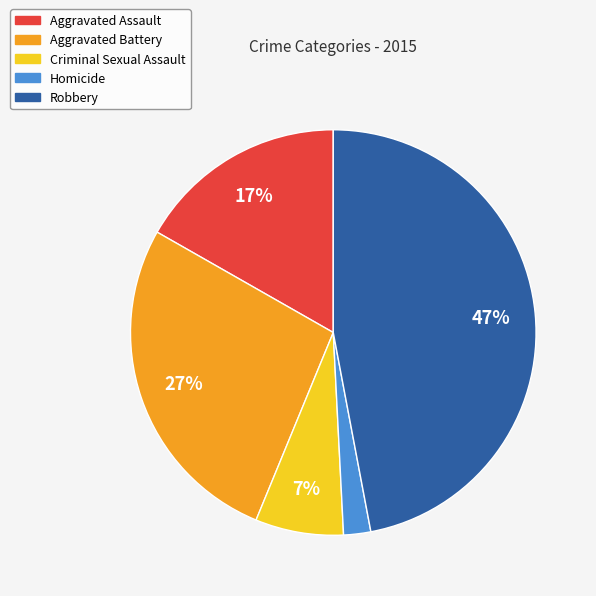

Rank the categories by value from highest to lowest.

Robbery, Aggravated Battery, Aggravated Assault, Criminal Sexual Assault, Homicide